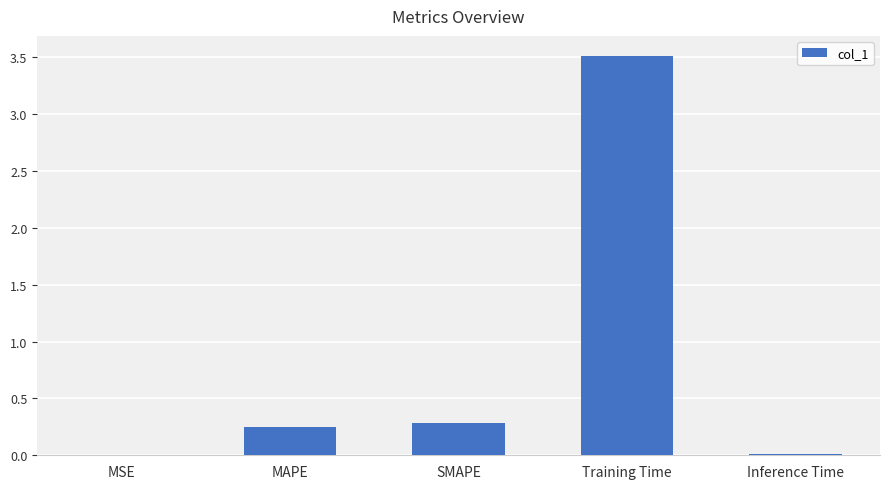

What is the sum of all values?

4.1